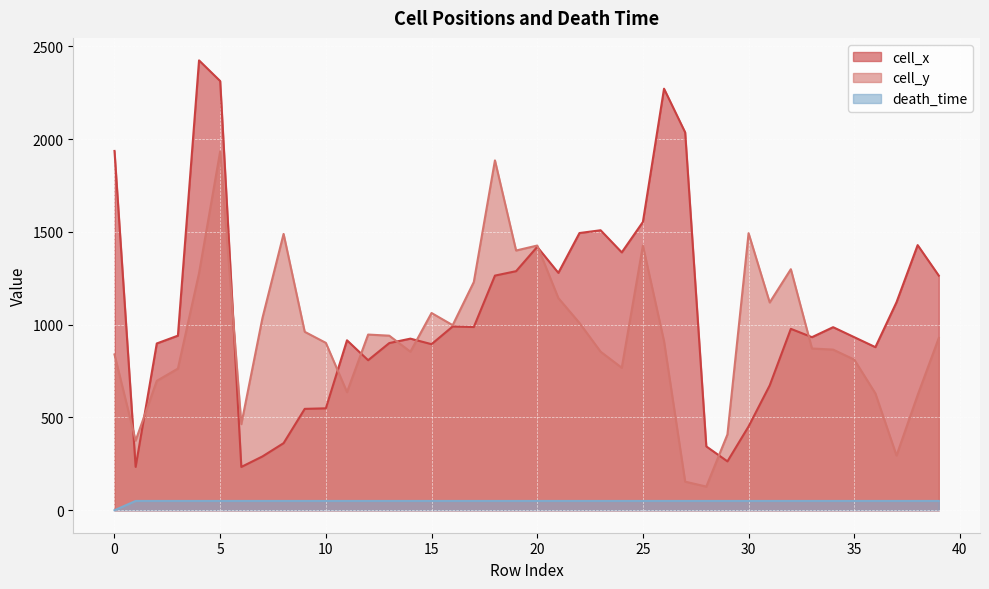

True or false: death_time and cell_y intersect in this chart.

False